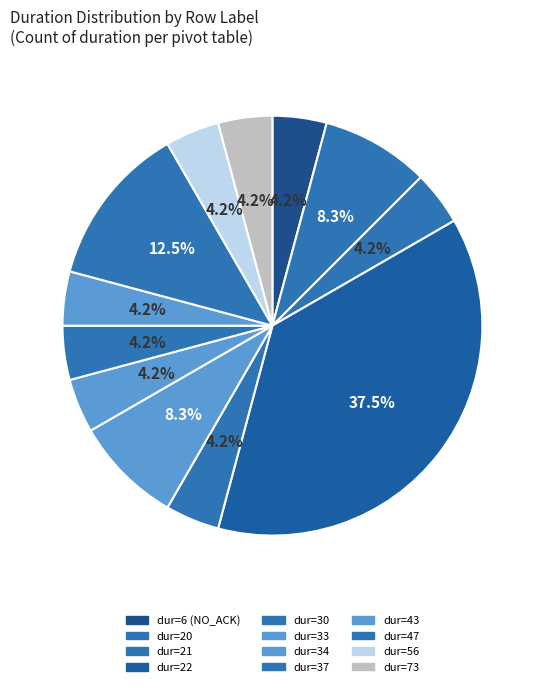

How many slices are in this pie chart?

12